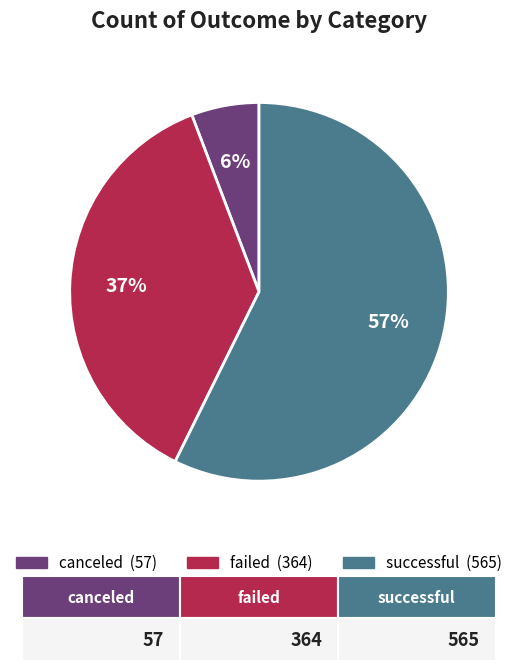

Does any single category account for the majority?

Yes